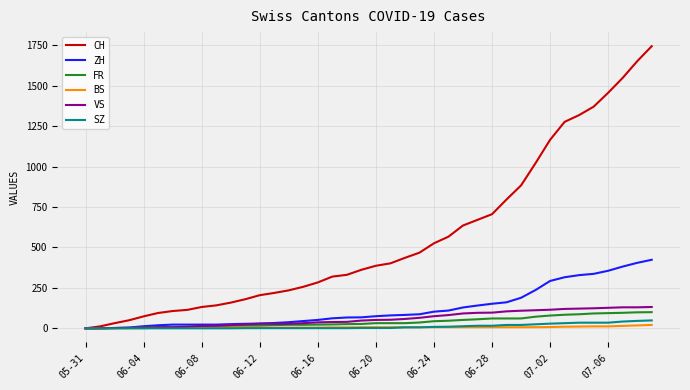

What is the highest value of the SZ series?

49